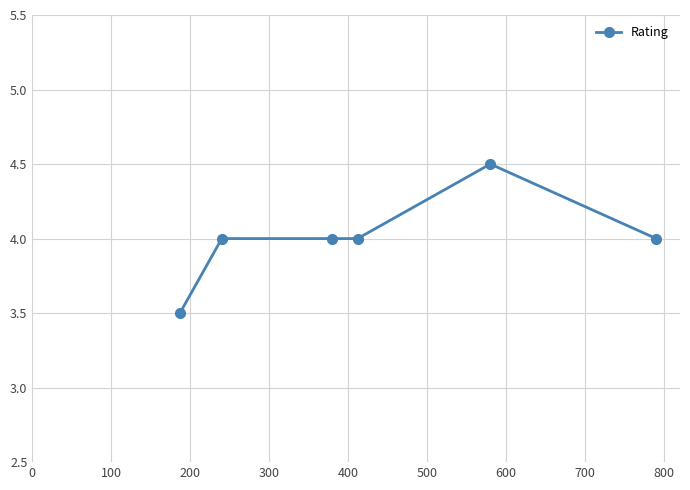

Reading right to left, list all the values displayed in this chart.

4.0	4.5	4.0	4.0	4.0	3.5